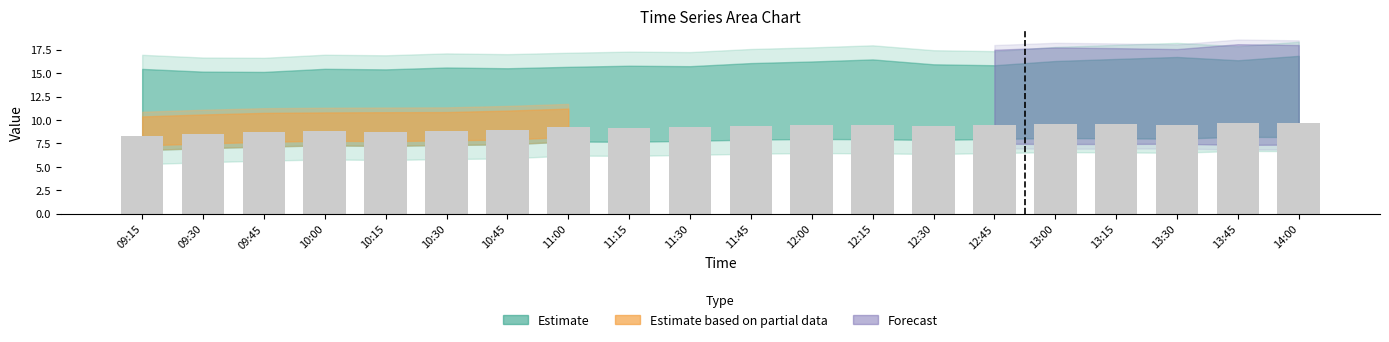

What is the minimum value shown in the chart?

8.3